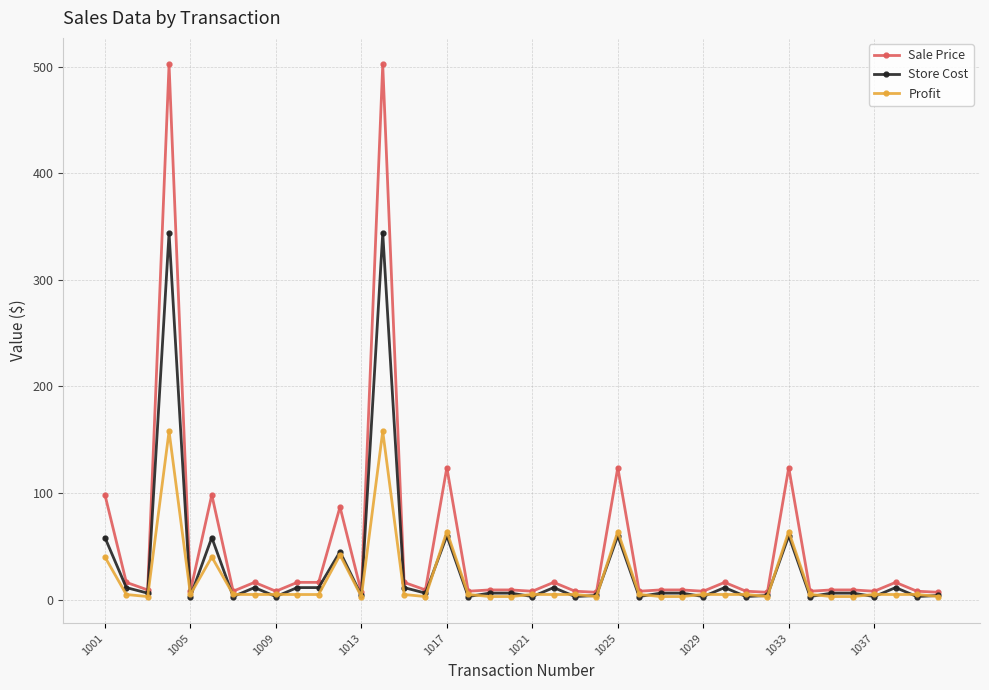

What are all the series names shown in the legend?

Sale Price, Store Cost, Profit